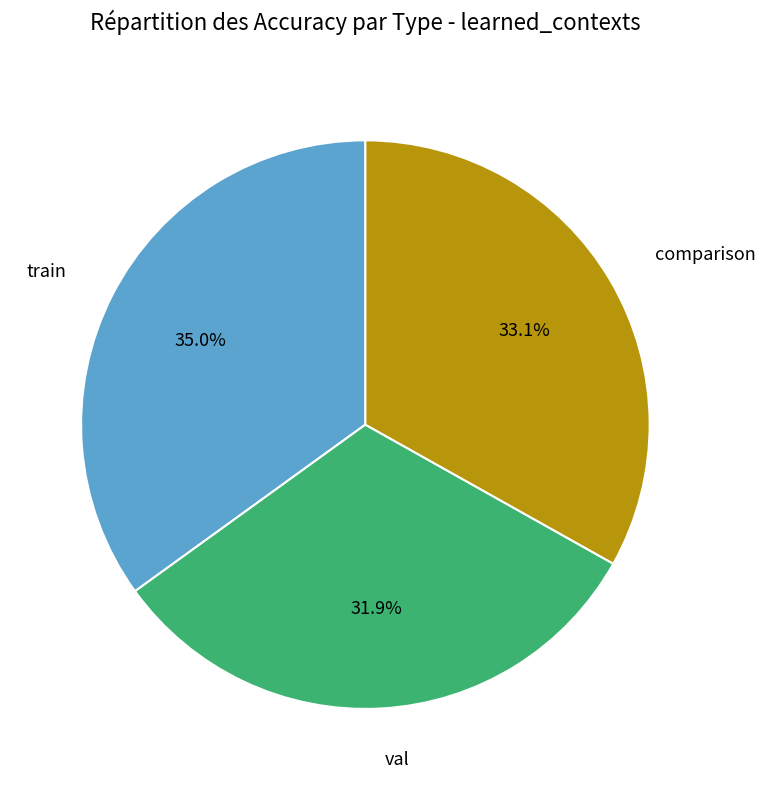

To the nearest percent, what is the difference between the largest and smallest slice percentages?

3%